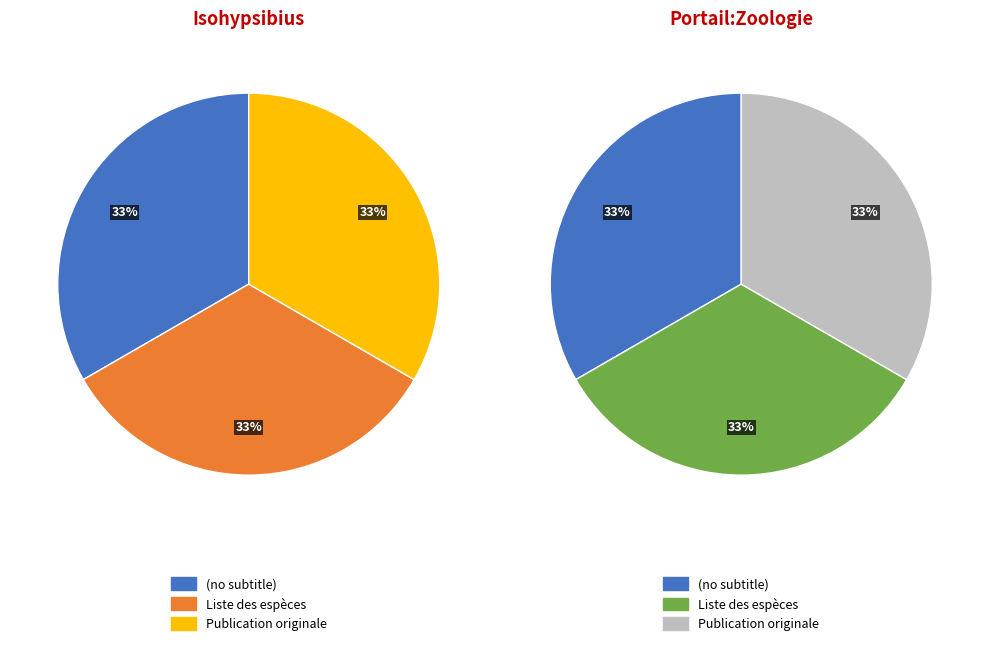

Which slice is the largest?

Publication originale